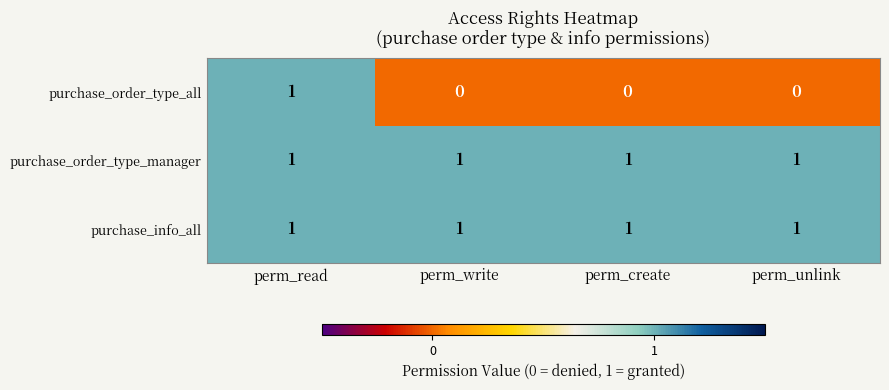

Which series changed the most between perm_read and perm_write?

purchase_order_type_all